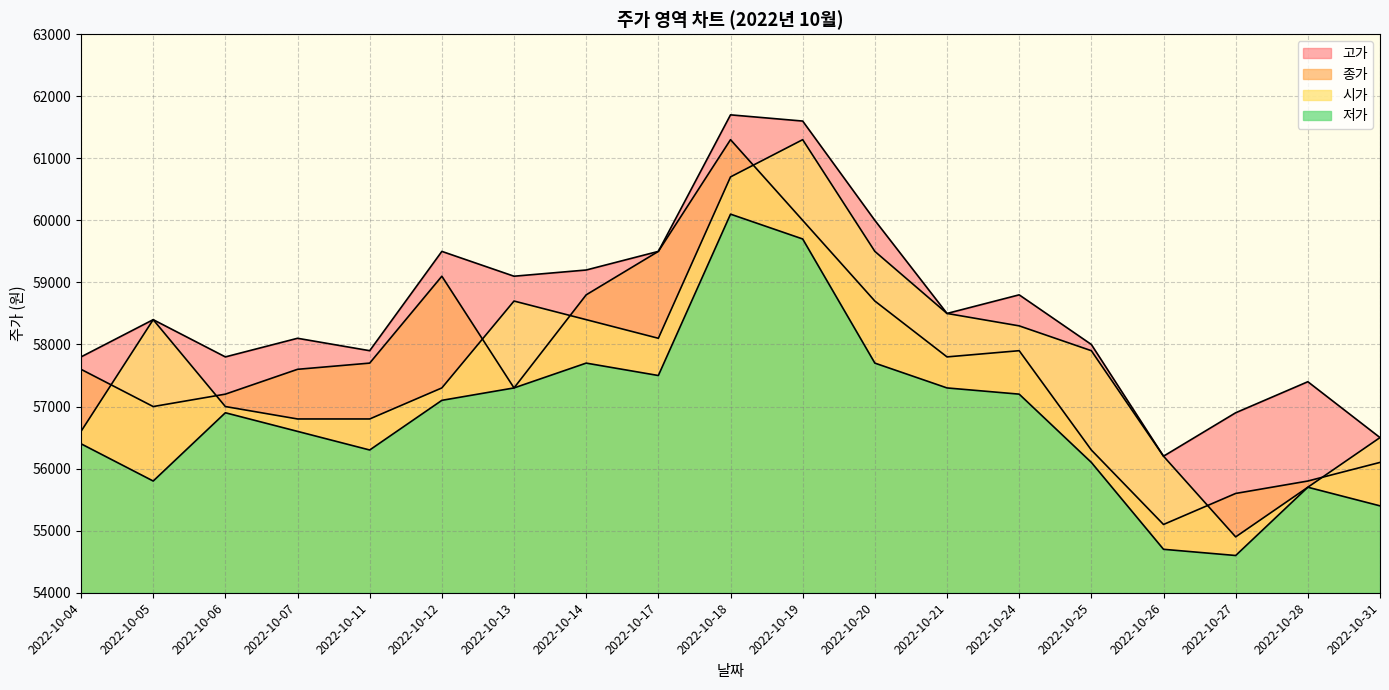

What is the total value across all series at 2022-10-05?

229600